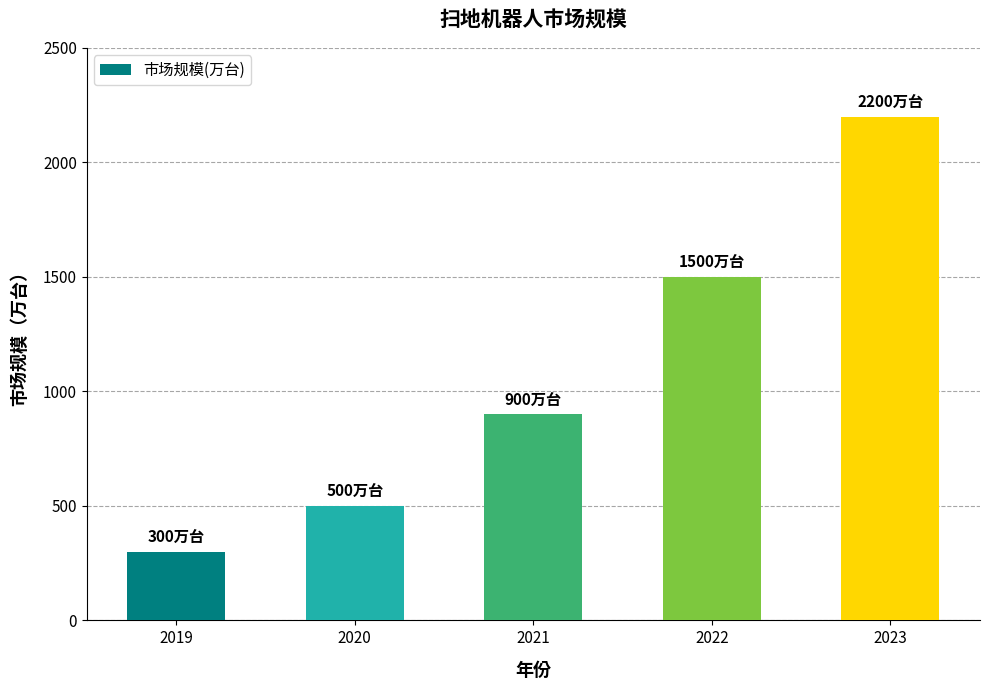

What is the difference between the second highest and minimum values?

1200